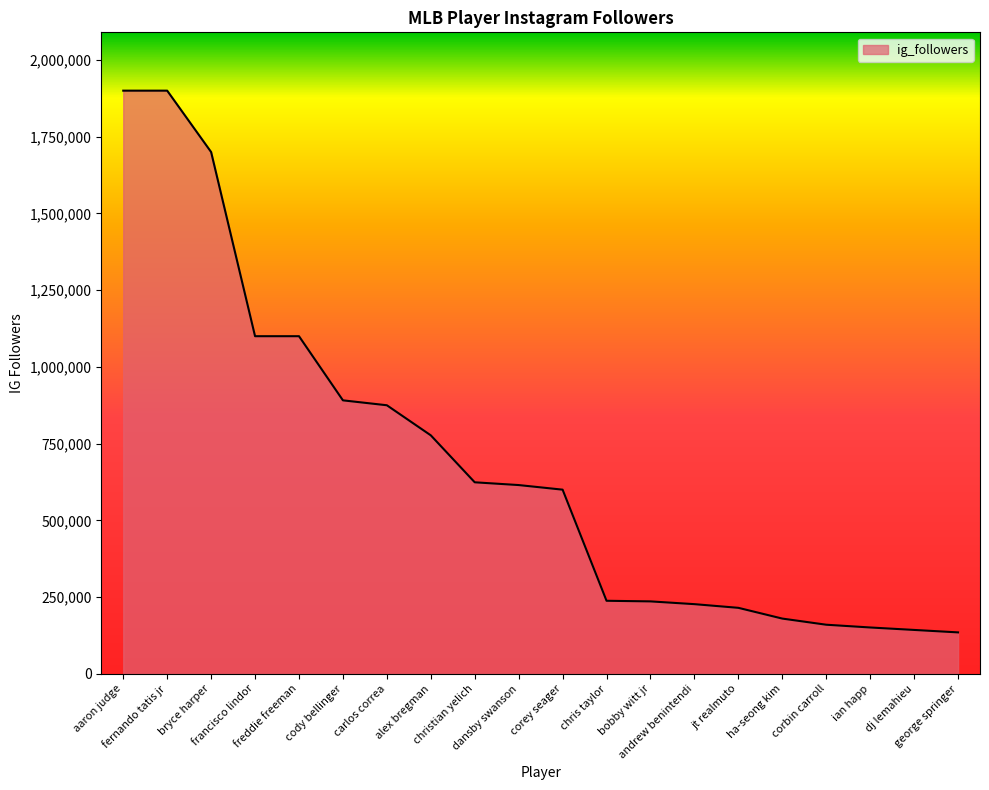

What is the minimum value shown in the chart?

135000